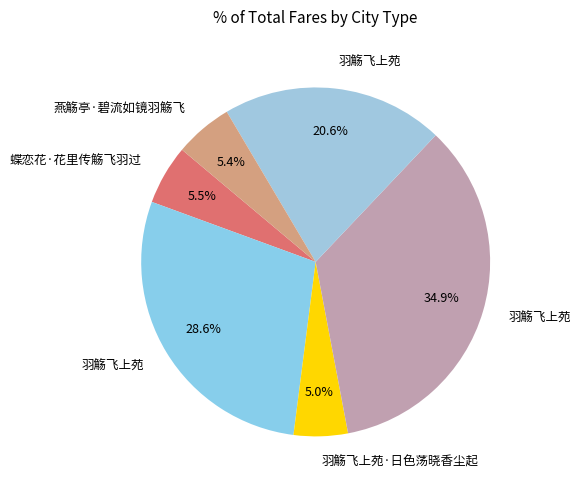

Rank the categories by value from lowest to highest.

羽觞飞上苑·日色荡晓香尘起, 燕觞亭·碧流如镜羽觞飞, 蝶恋花·花里传觞飞羽过, 羽觞飞上苑, 羽觞飞上苑, 羽觞飞上苑